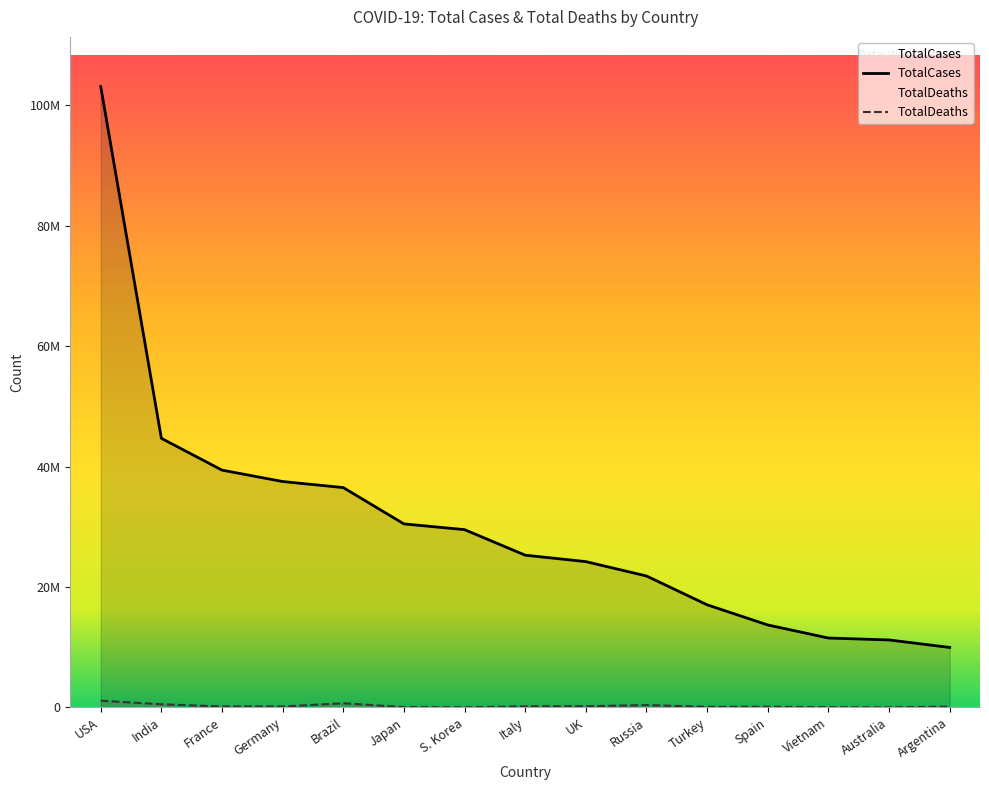

What is the total value across all series at Japan?

30533391